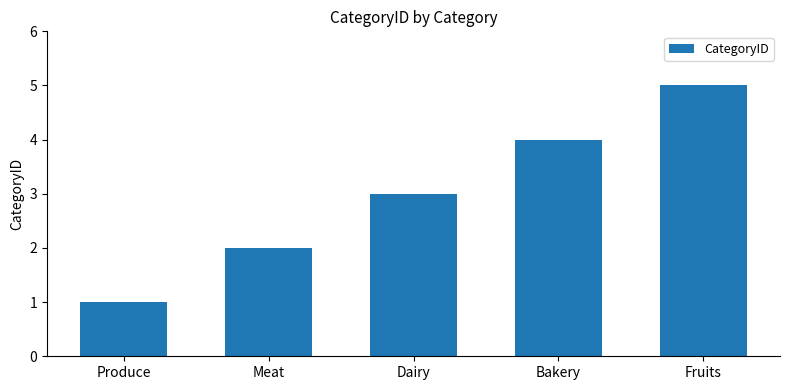

List the labels in order of value, largest first.

Fruits, Bakery, Dairy, Meat, Produce